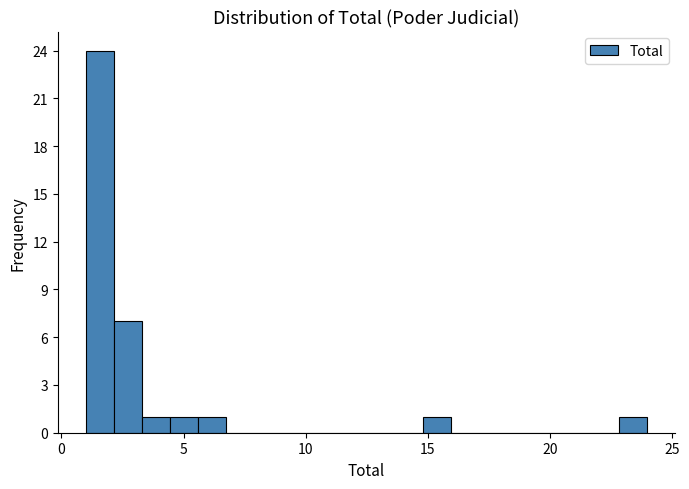

Read against the x-axis, roughly where is the centre of the tallest bar?

1.5